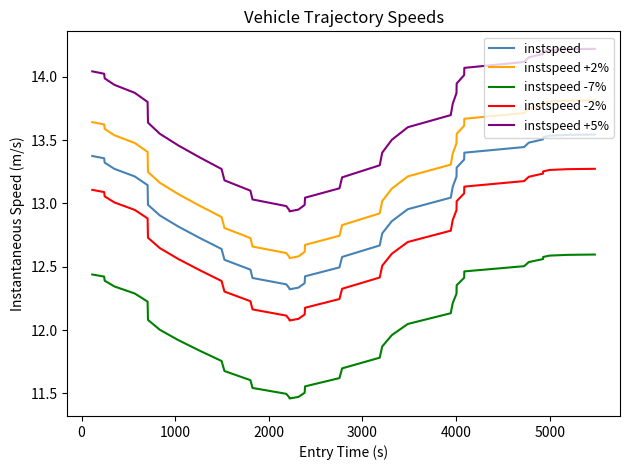

Which series has the widest spread of values?

instspeed +5%